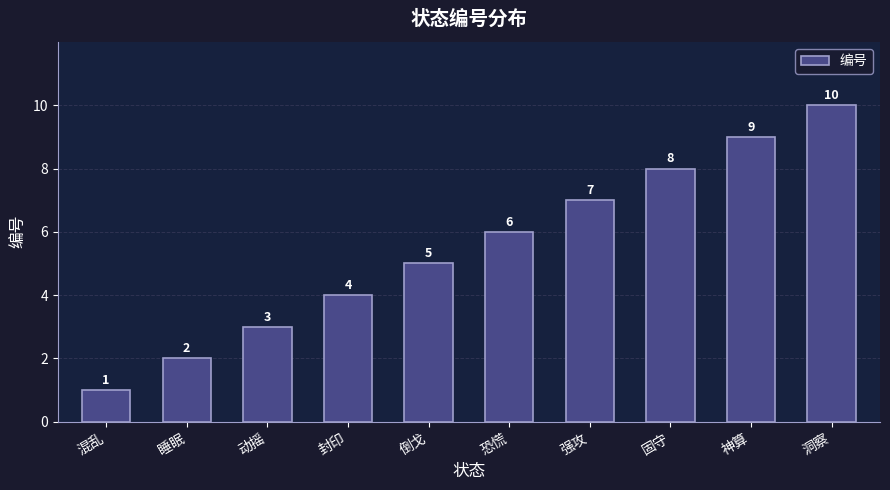

Are the bars grouped side by side (vs. stacked)?

No